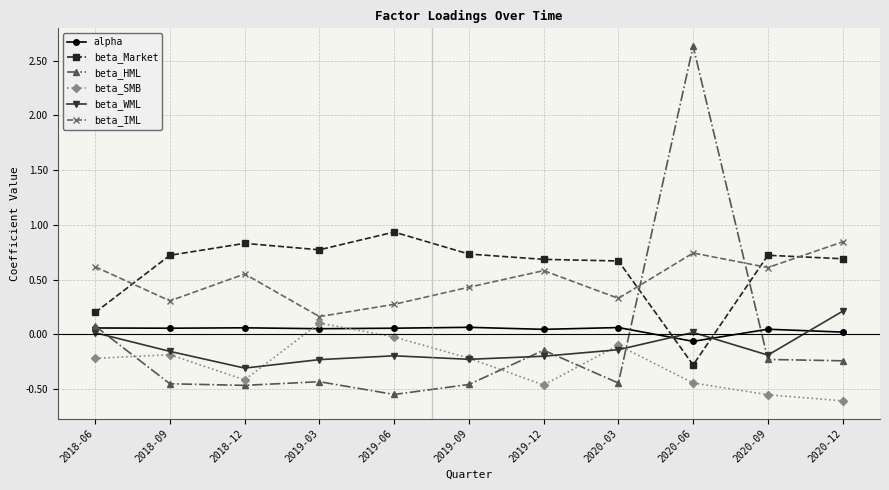

True or false: beta_WML and alpha intersect in this chart.

True